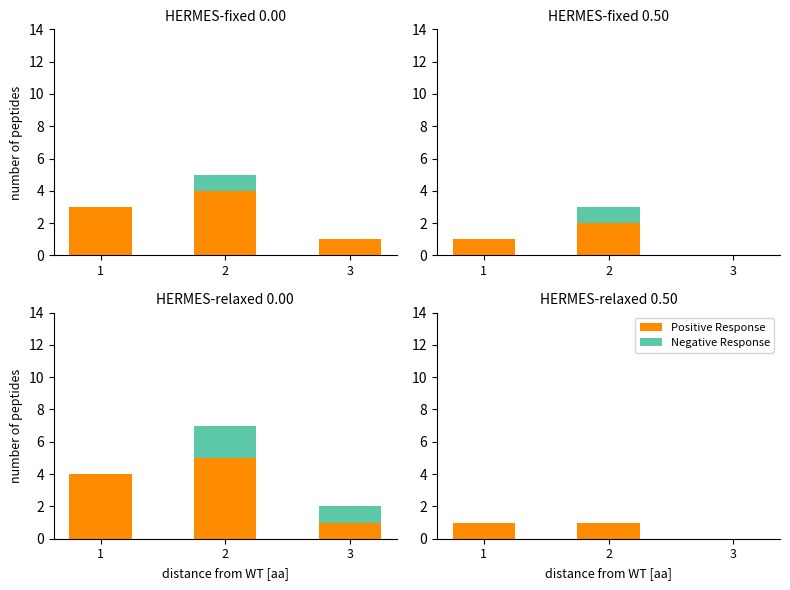

Rank the series by their average value, from lowest to highest.

Negative Response, Positive Response